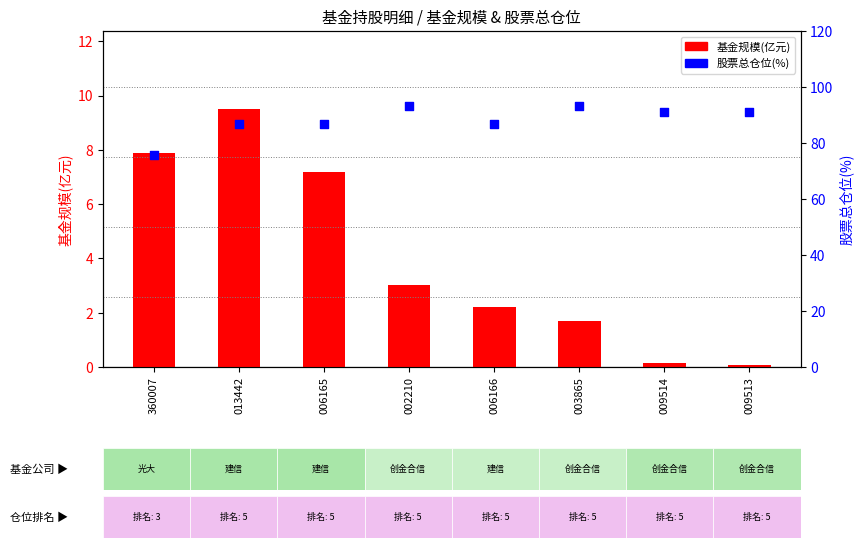

Is the value of 基金规模(亿元) at 003865 greater than the value of 股票总仓位(%) at 009514?

No